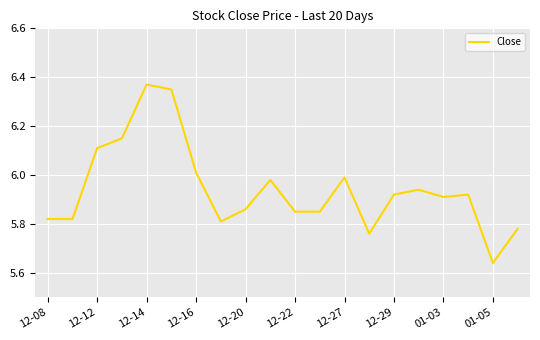

How many categories are shown in the chart?

20